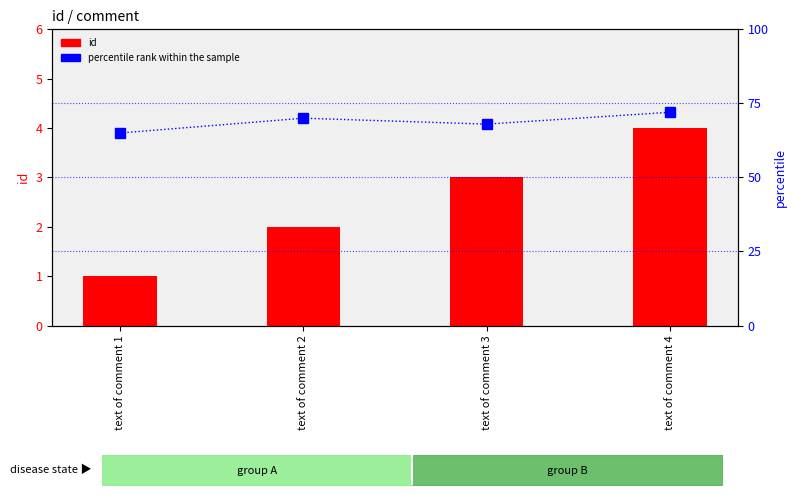

List the series in order of their peak value, highest first.

percentile rank within the sample, id